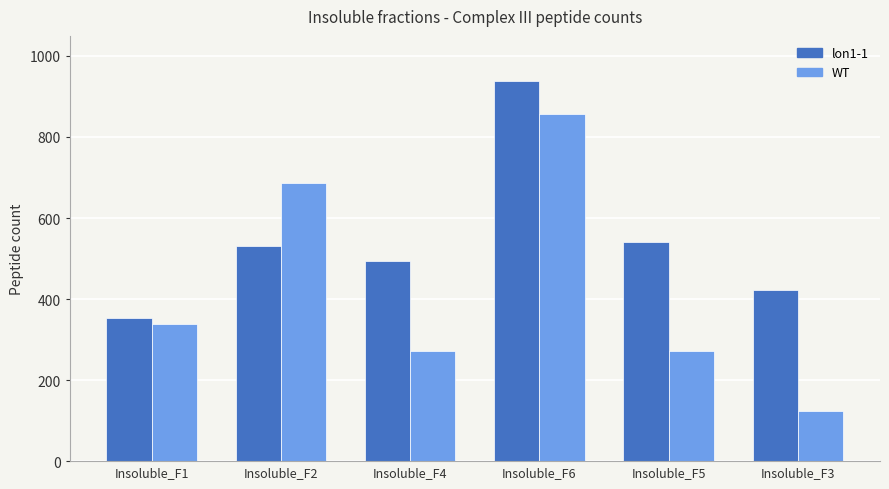

At how many categories does at least one series exceed 871?

1